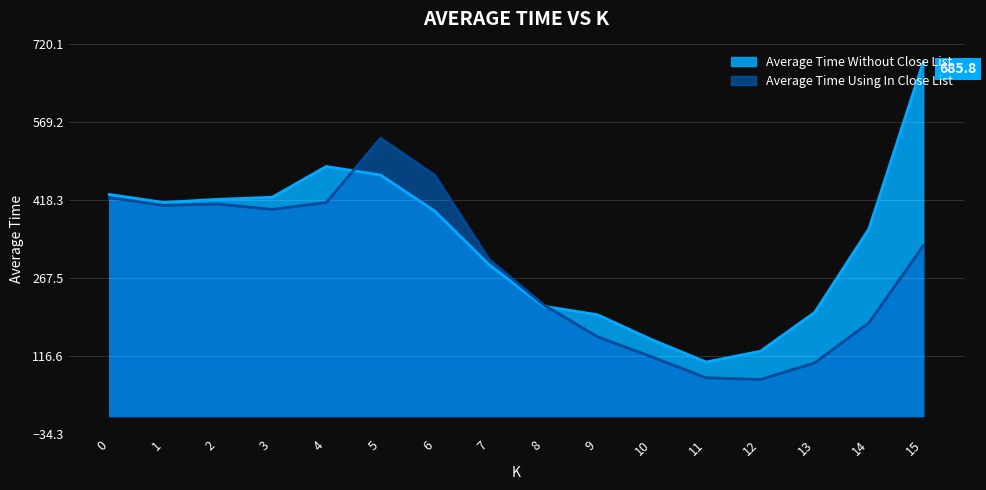

Rank the categories by Average Time Without Close List value from lowest to highest.

11, 12, 10, 9, 13, 8, 7, 14, 6, 1, 2, 3, 0, 5, 4, 15